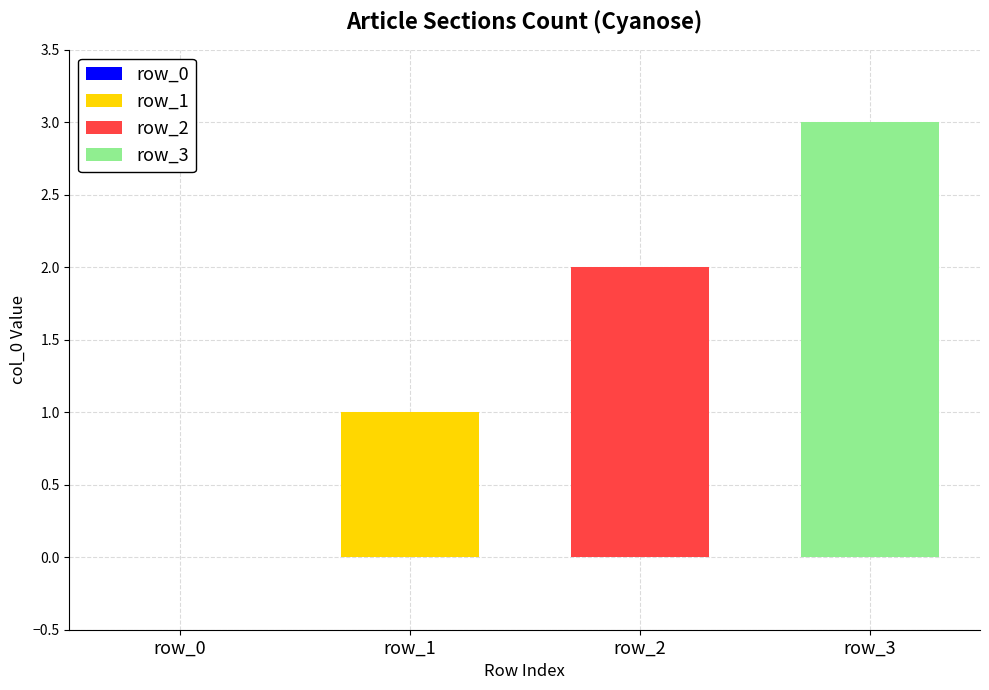

The value of row_2 at row_2 is 2. True or false?

True